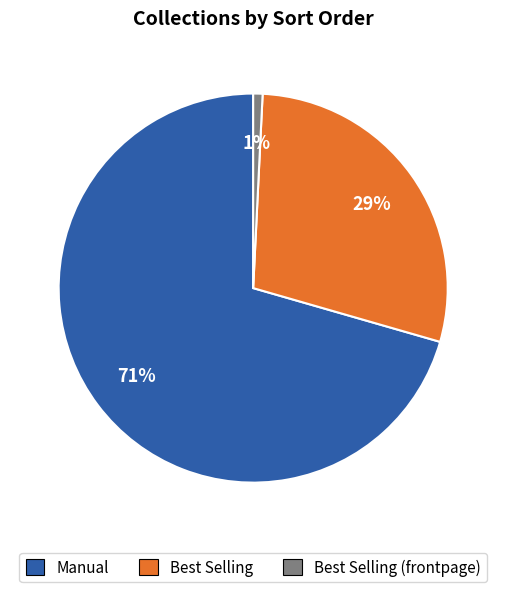

To the nearest percent, what percentage of the pie is Best Selling?

29%